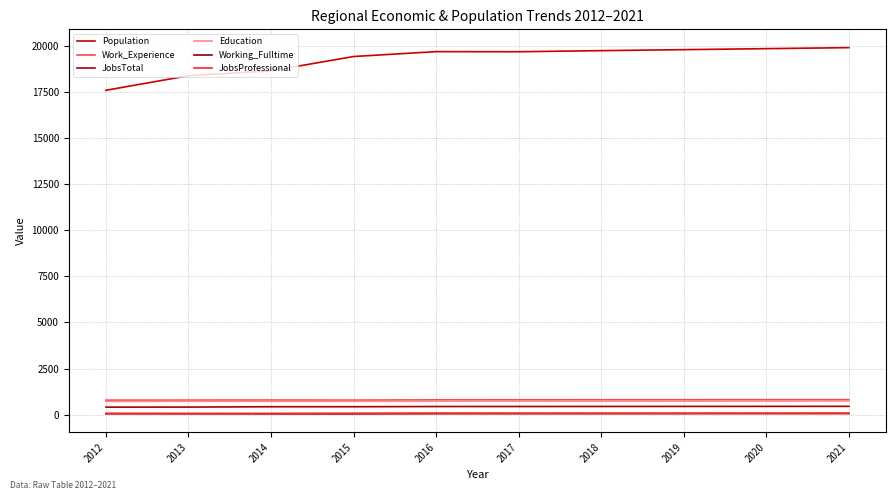

Does the chart display data point markers on the line(s)?

No